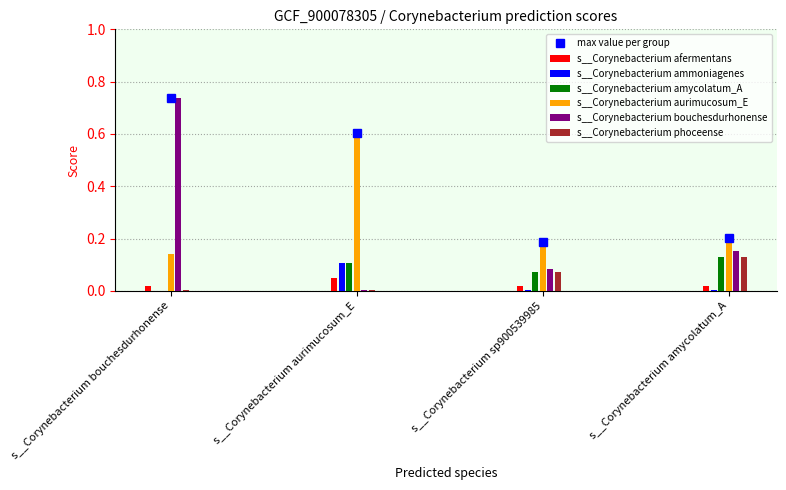

Which series has the largest total across all categories?

s__Corynebacterium aurimucosum_E